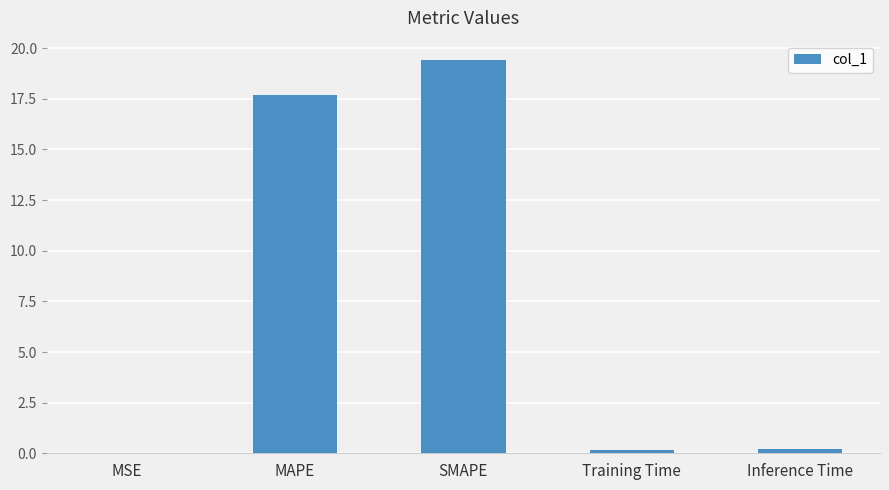

How many data points does each series have?

5